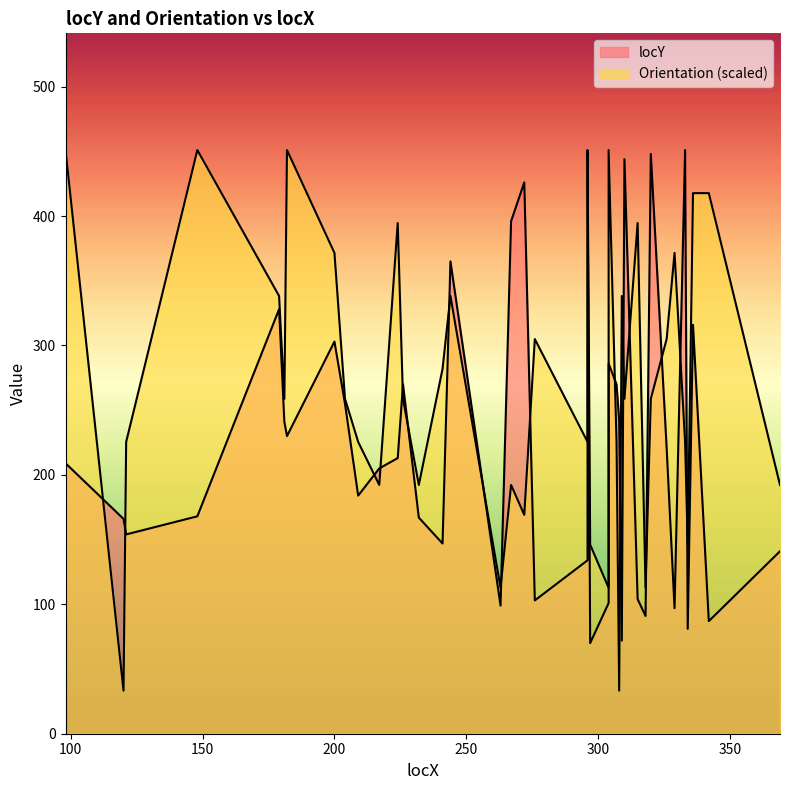

True or false: the data has more than 2 interior local peaks.

True